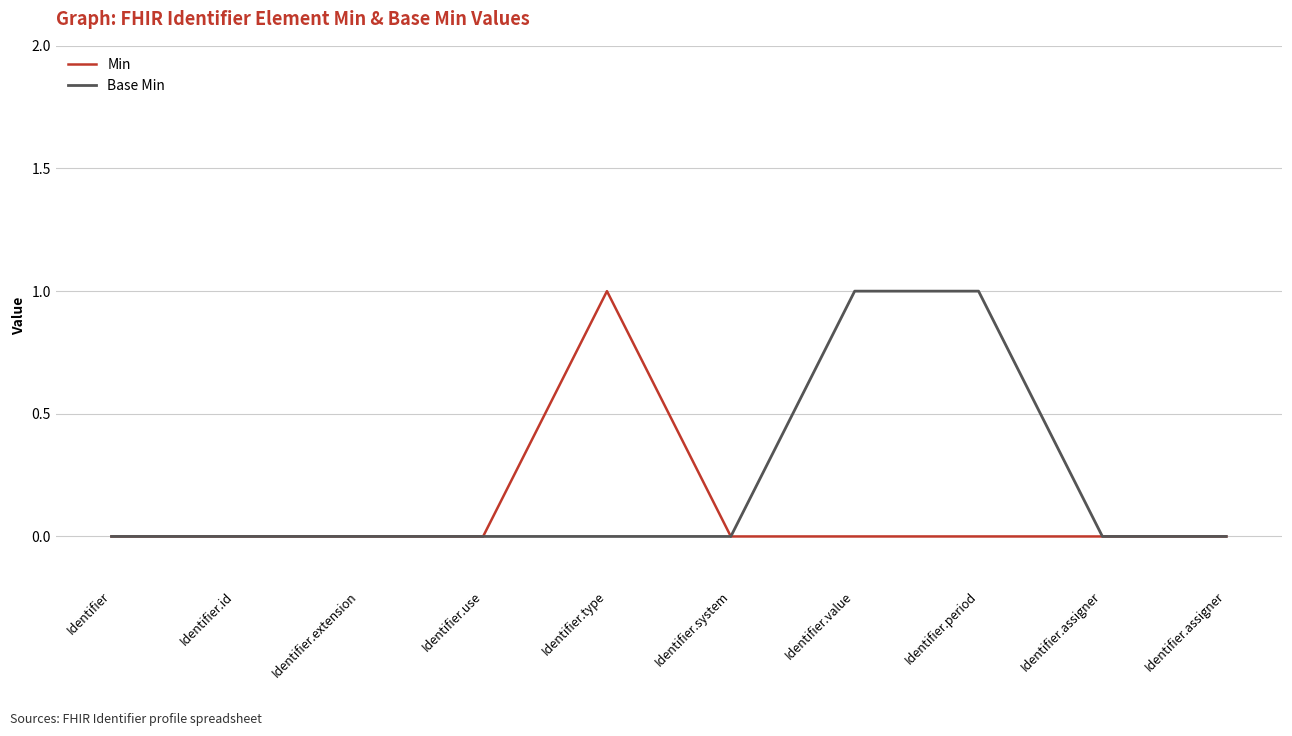

True or false: Min has more than 2 interior local peaks.

False